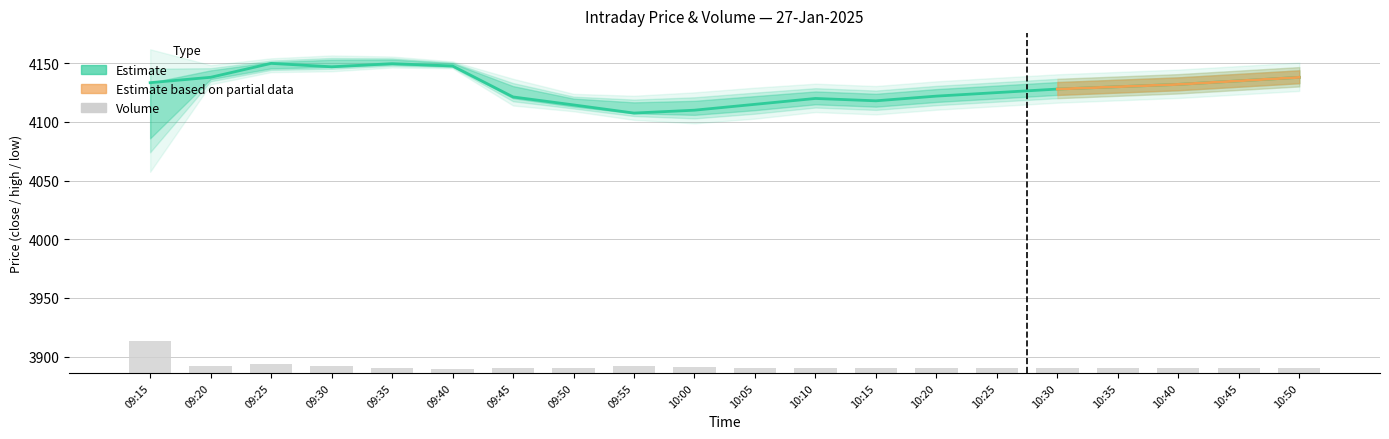

Between 10:10 and 10:50, which is larger?

10:50